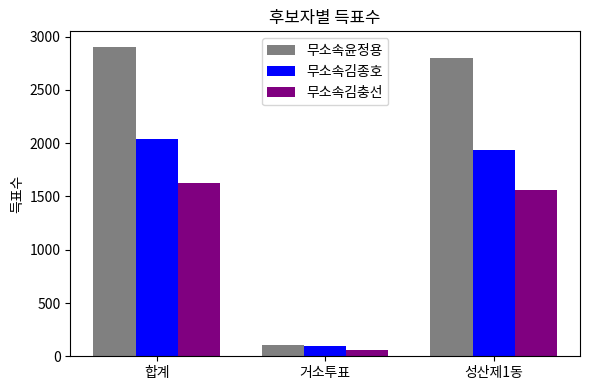

List the series in order of their peak value, highest first.

무소속윤정용, 무소속김종호, 무소속김충선